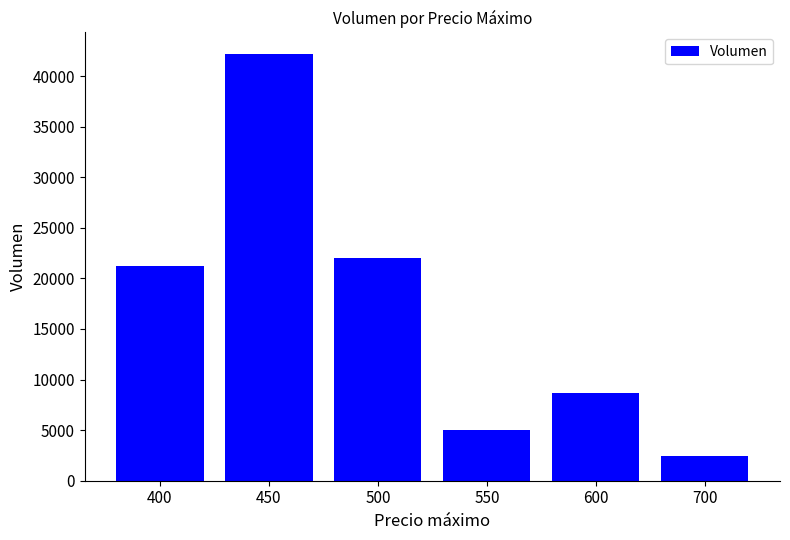

What is the change in value from 500 to 600?

-13360